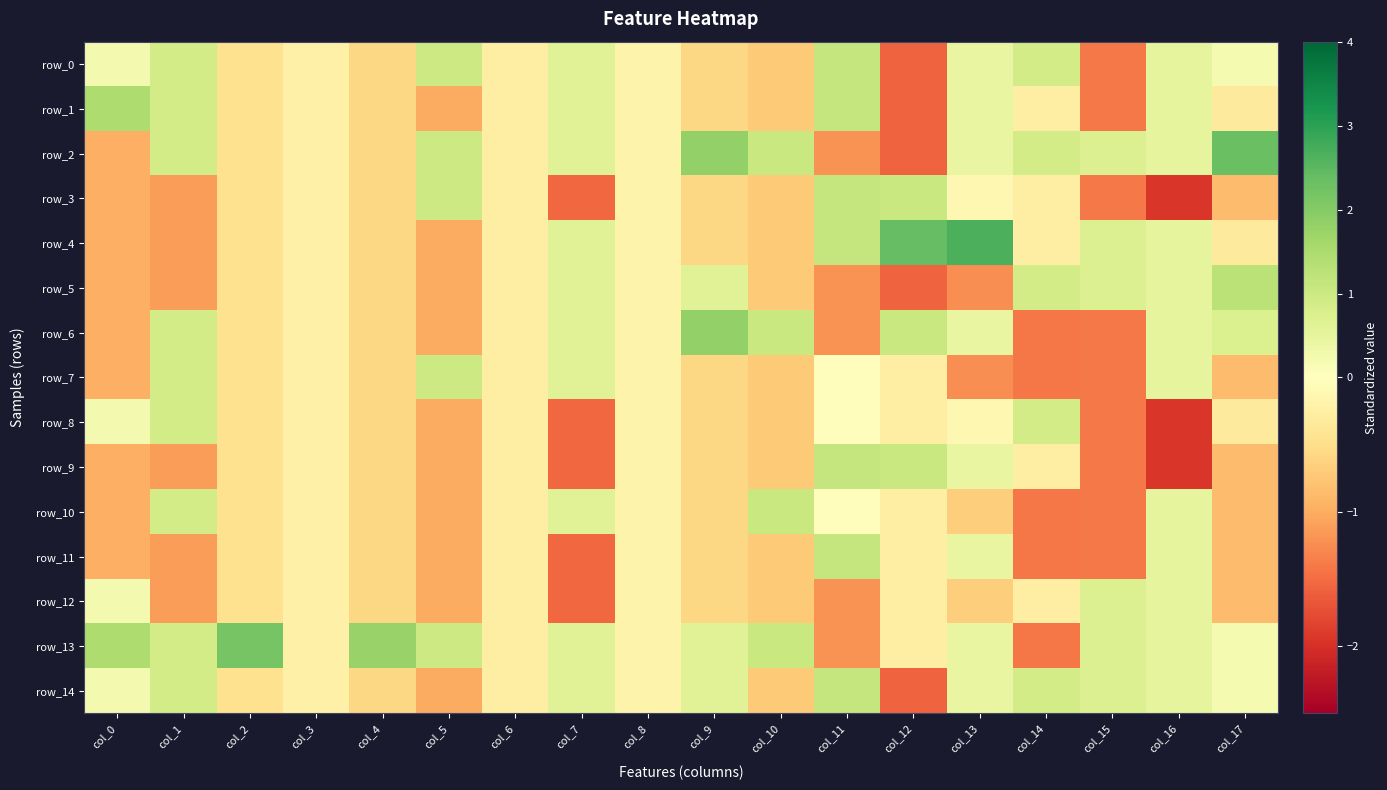

Read the row_1 value at col_11.

1.1